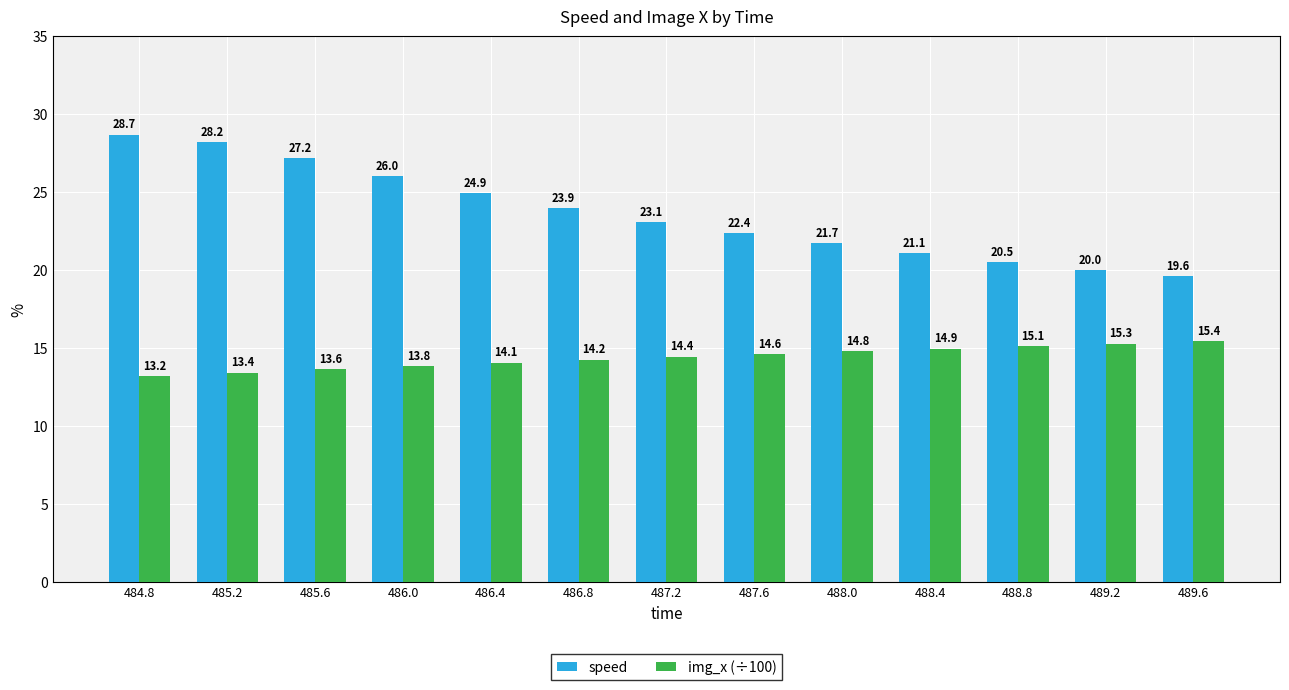

What is the maximum value for speed?

28.7